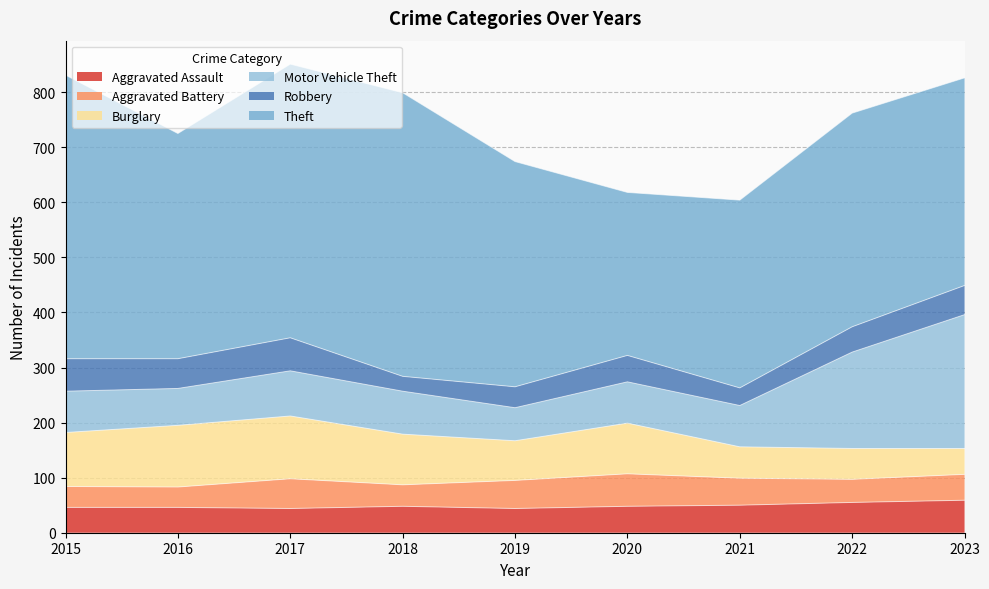

Is the value of Aggravated Battery at 2016 greater than the value of Burglary at 2019?

No